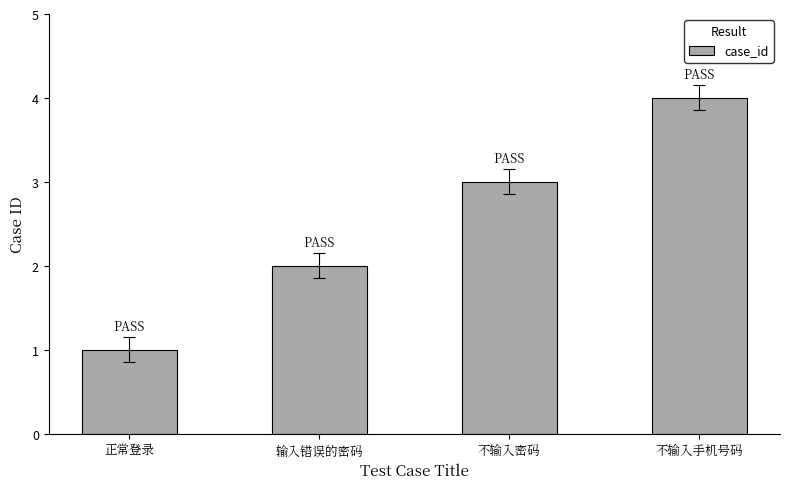

What is the difference between the second highest and minimum values?

2